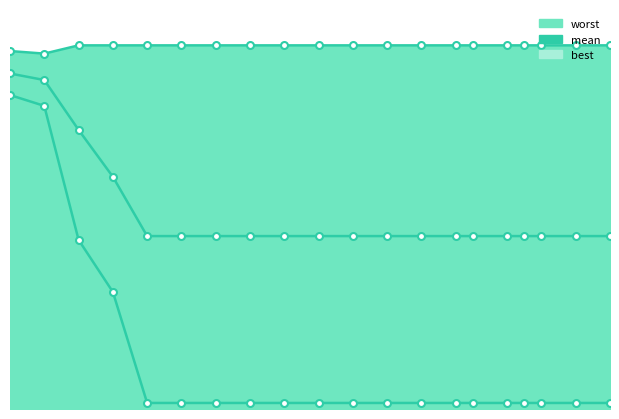

What is the difference between the maximum and minimum values in the worst series?

0.1